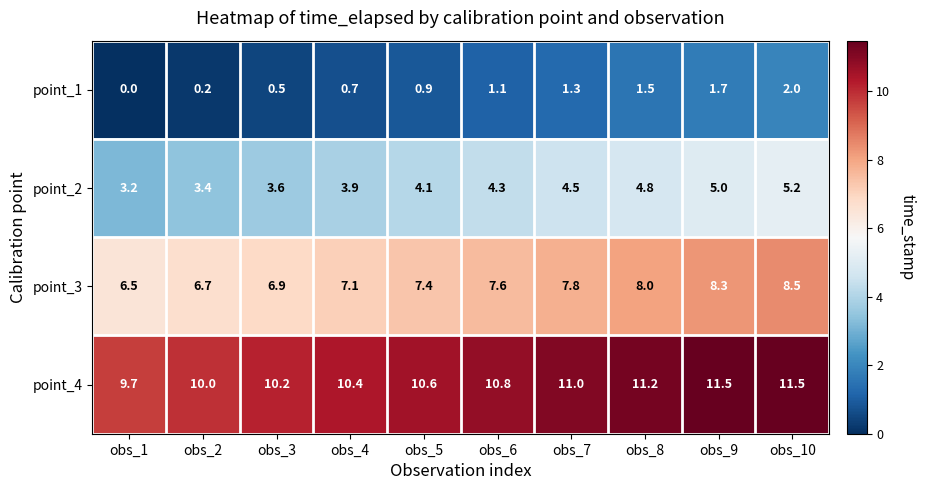

Rank the series at obs_8 from highest to lowest value.

point_4, point_3, point_2, point_1